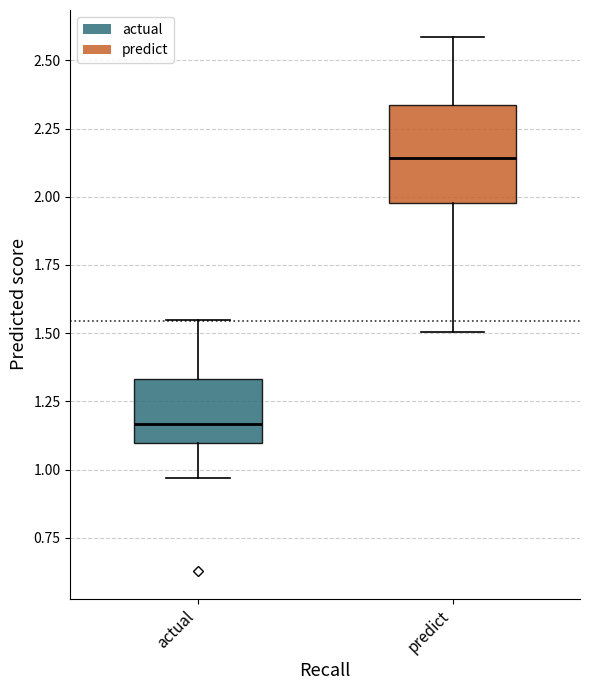

Reading left to right, transcribe this box plot: for each box, give where its median line is, the range the box spans, and where its two whiskers end, as read against the y-axis. The values are not printed on the chart, so give them approximately, as read against the axis.

actual: median 1.15, box 1.10 to 1.35, whiskers 0.95 to 1.55
predict: median 2.15, box 2.00 to 2.35, whiskers 1.50 to 2.60